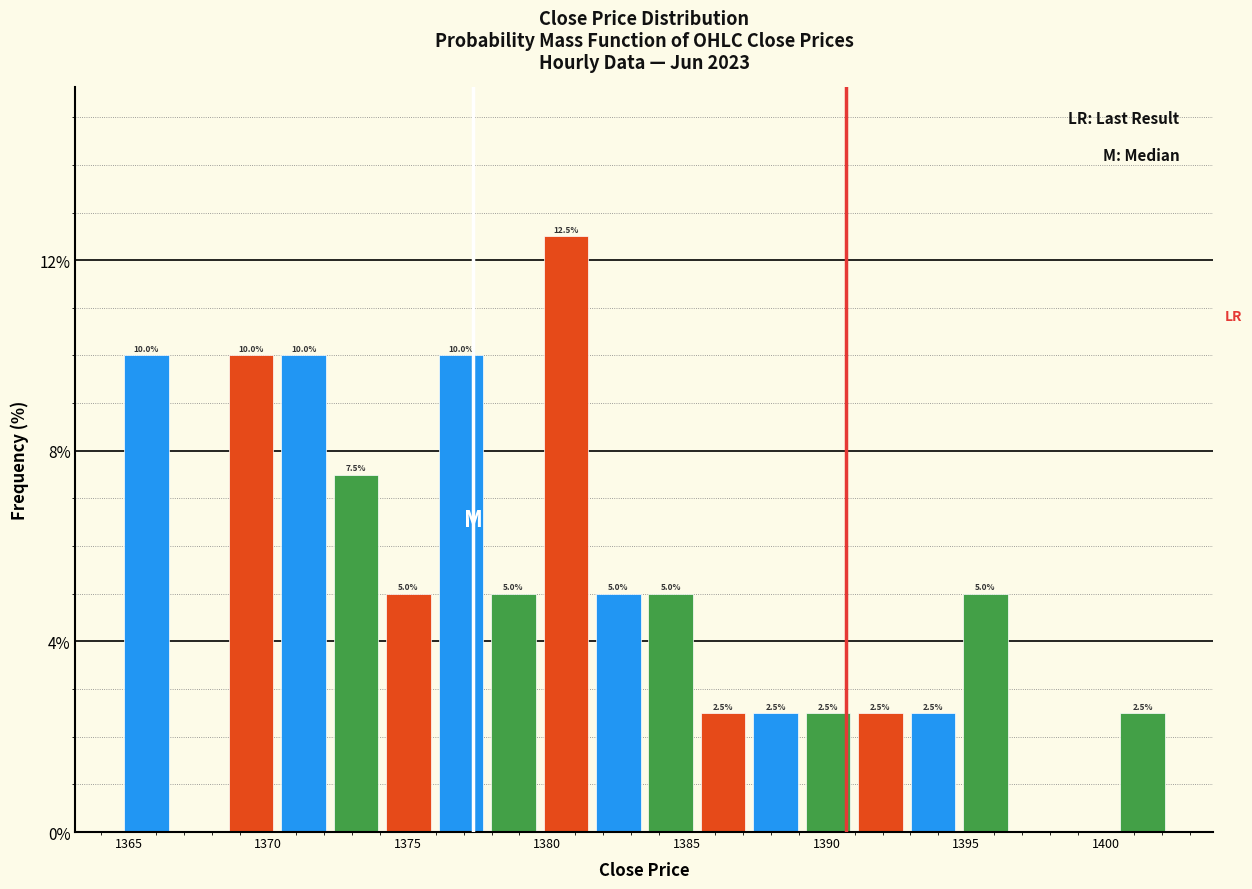

Around what value on the x-axis is the tallest bar? Give the approximate position of its centre, as read against the axis.

1380.5